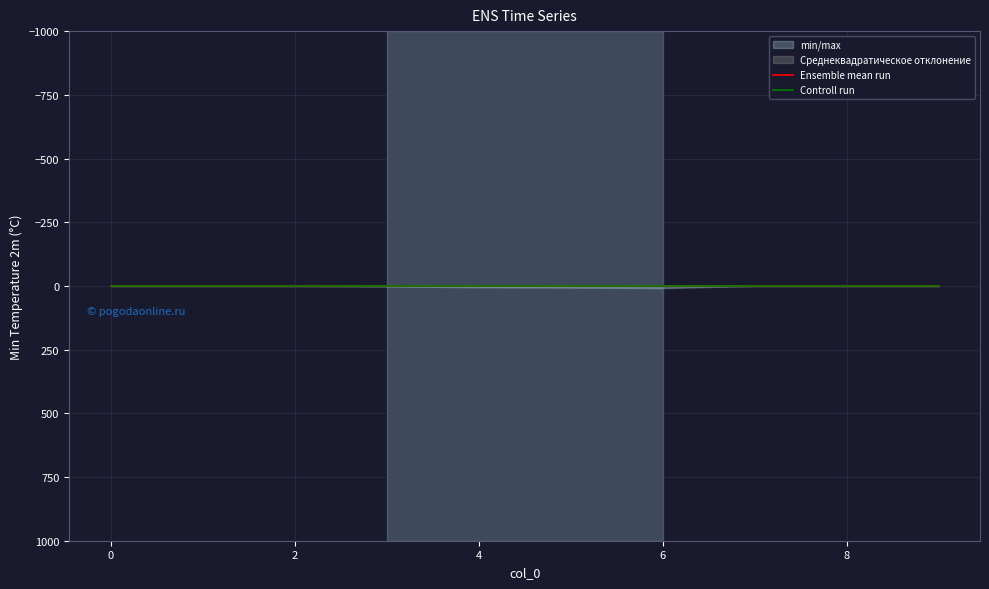

What value does the 1 series have at 4?

5.4